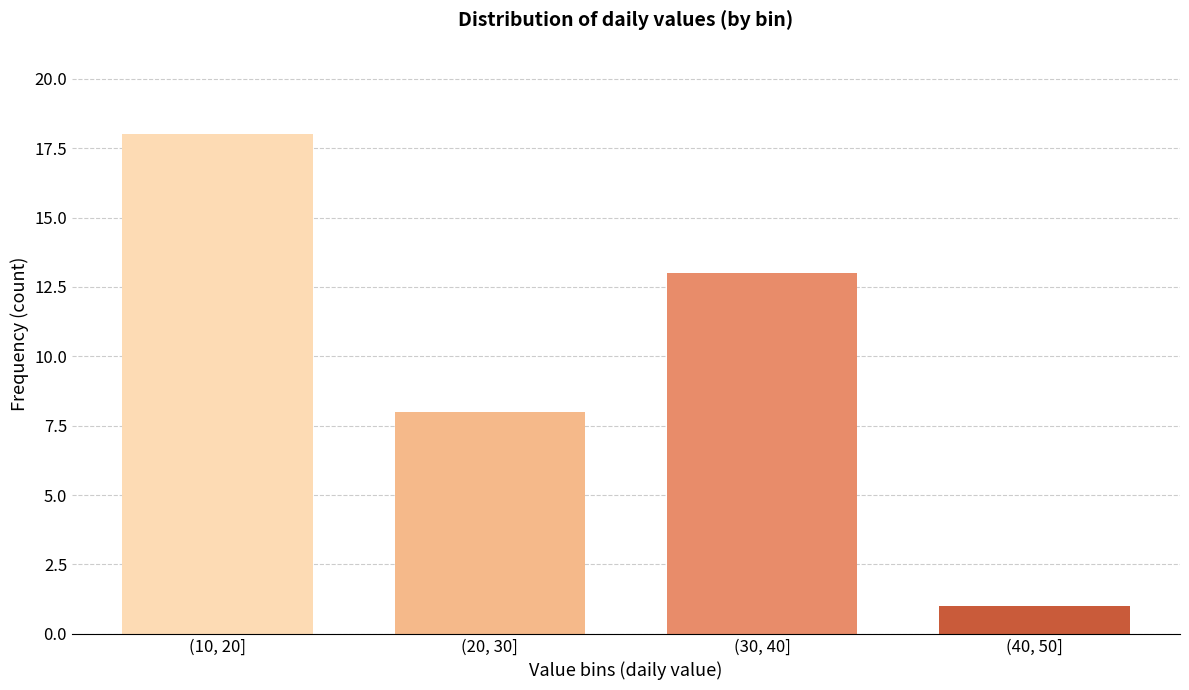

Reading left to right, what are all the values shown in this chart?

(10, 20]=18	(20, 30]=8	(30, 40]=13	(40, 50]=1